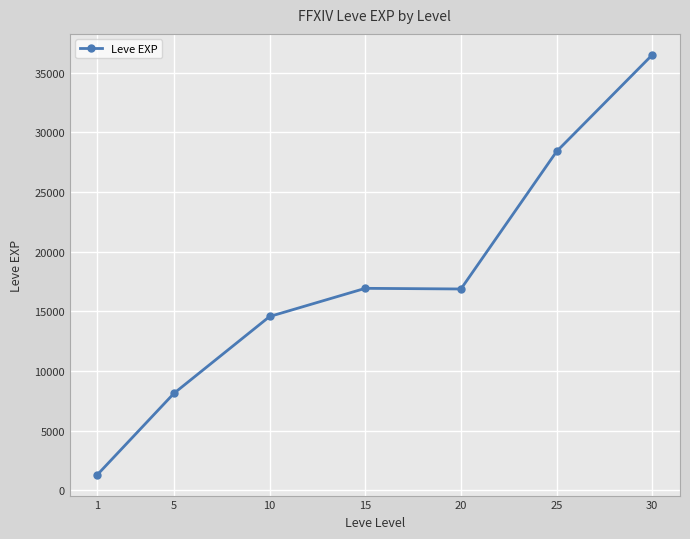

True or false: the data shows 57604.3 at 30.

False